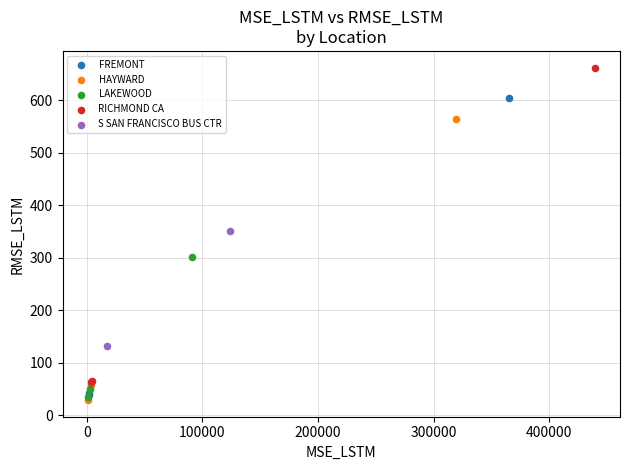

Which series has the widest spread of Y values?

RICHMOND CA